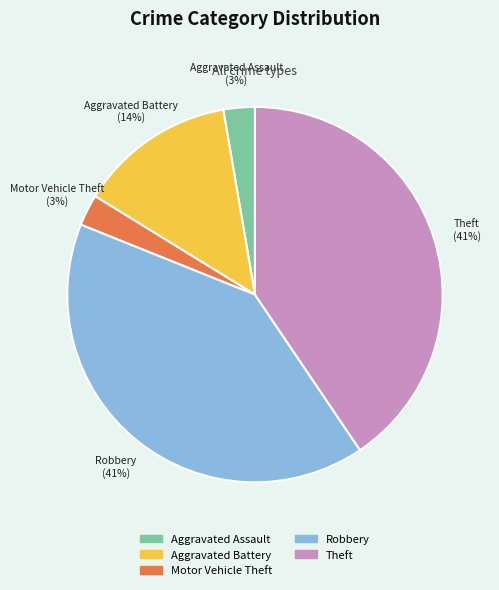

Is there any slice that represents more than half of the pie?

No